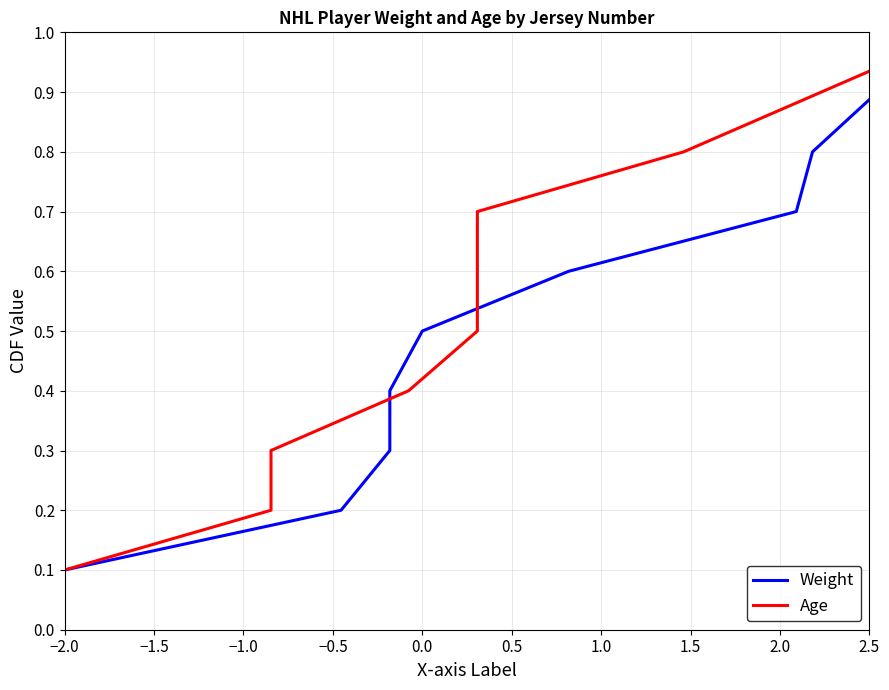

Rank the categories by Weight value from lowest to highest.

−2.0, −1.5, −1.0, −0.5, 0.0, 0.5, 1.0, 1.5, 2.0, 2.5